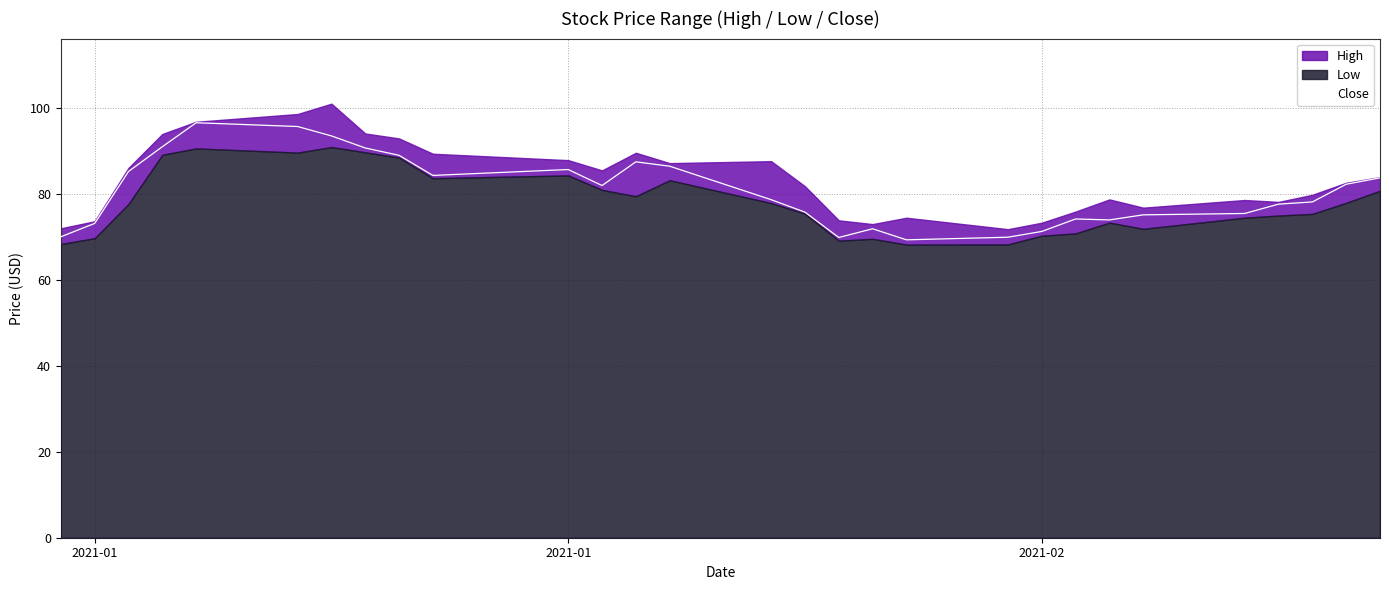

The value at 2021-01 is 85.6. True or false?

True